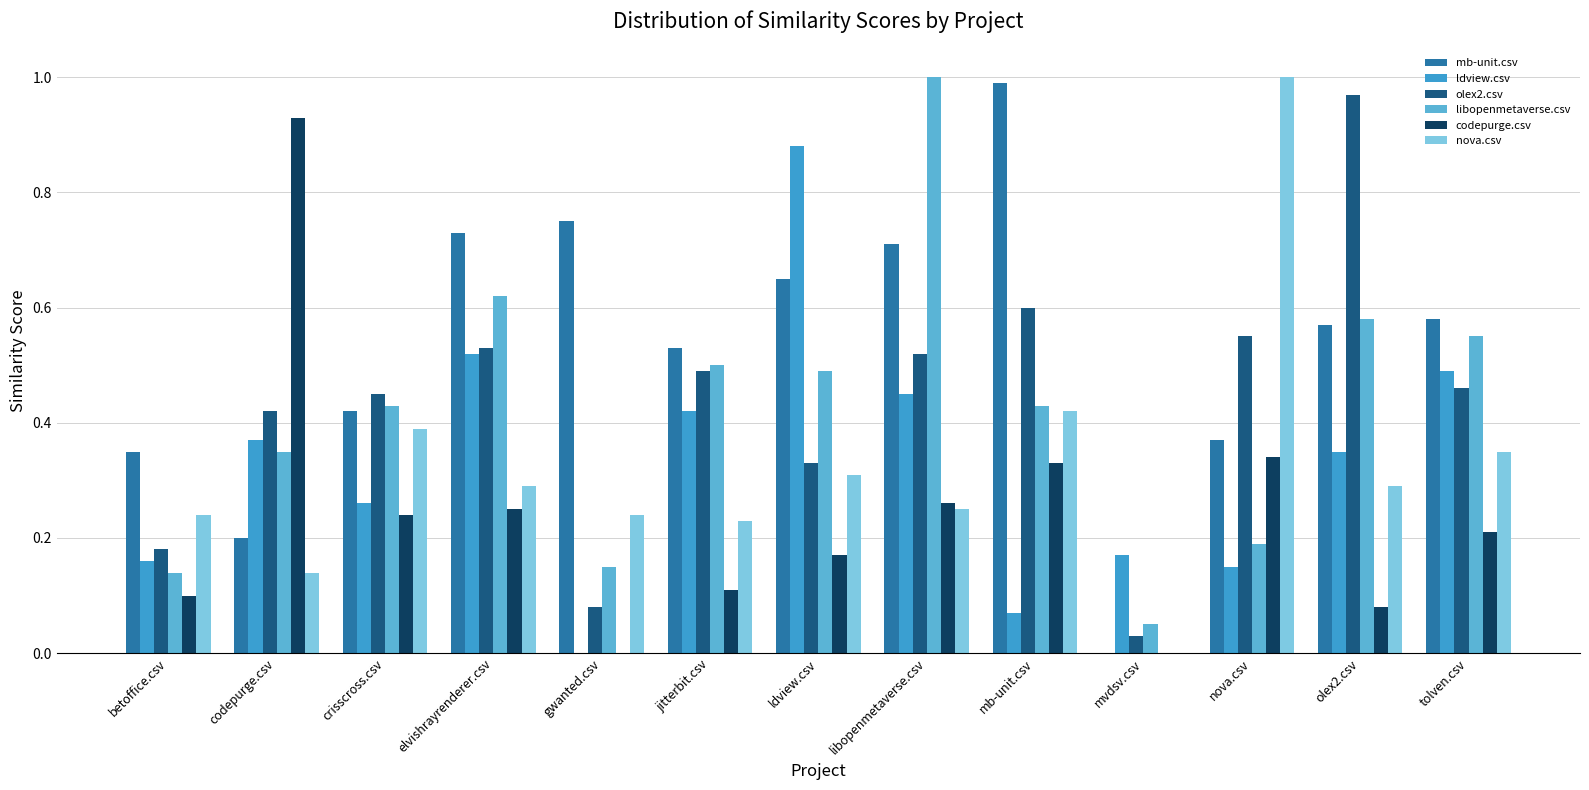

What is the difference between the libopenmetaverse.csv values at elvishrayrenderer.csv and nova.csv?

0.4